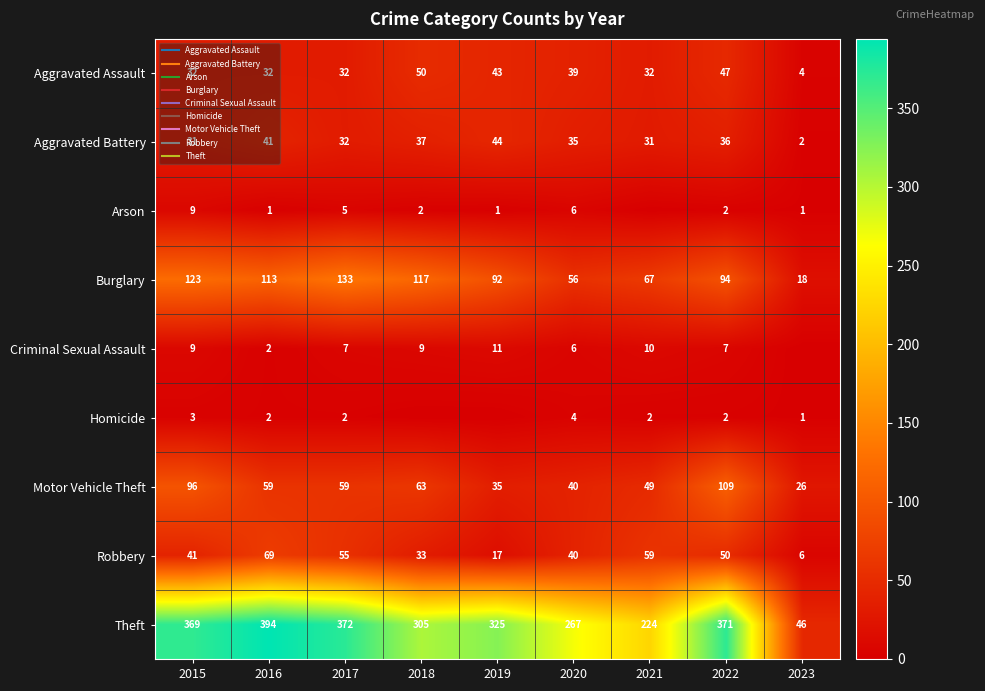

At how many categories does at least one series exceed 6?

9